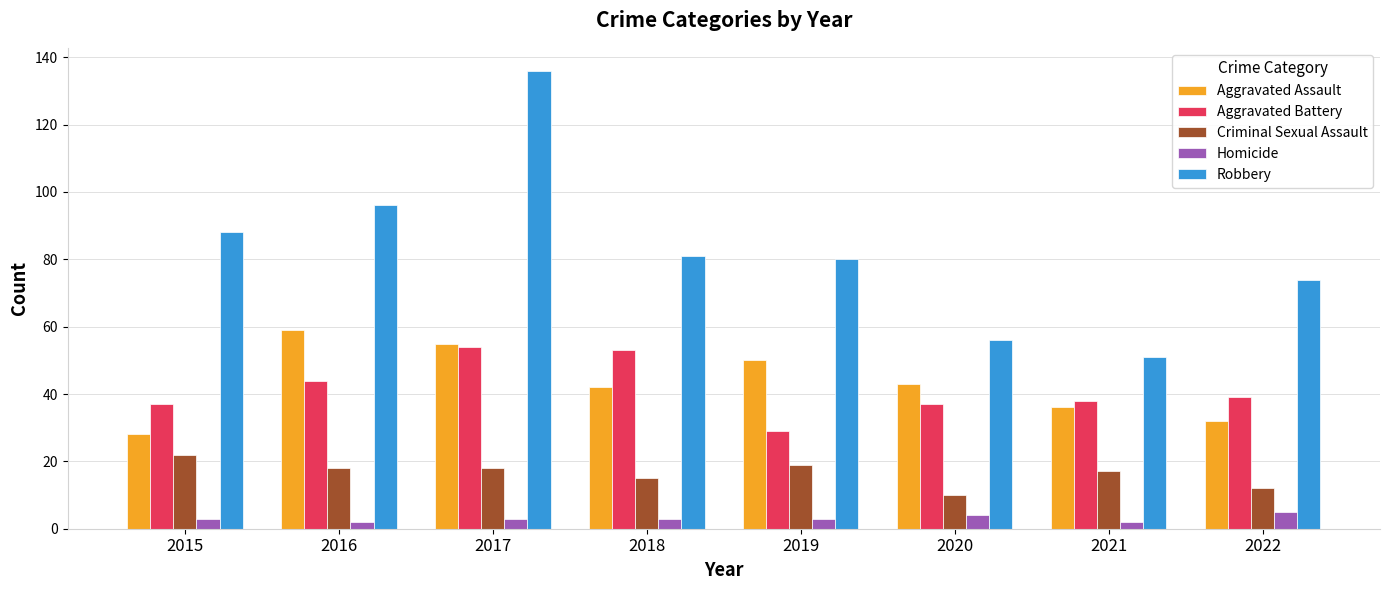

What is the sum of the Aggravated Assault values at 2021 and 2016?

95